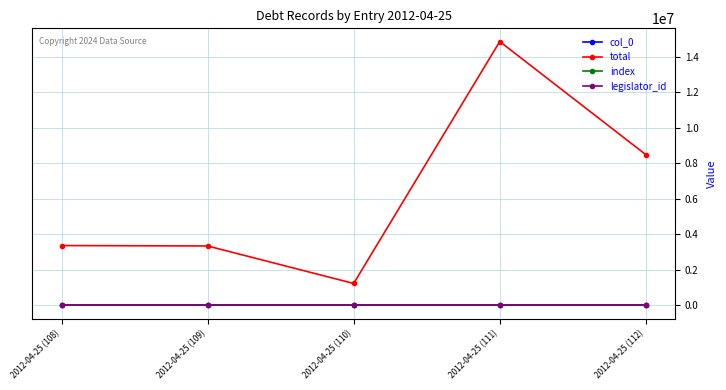

True or false: total has more than 0 interior local peaks.

True